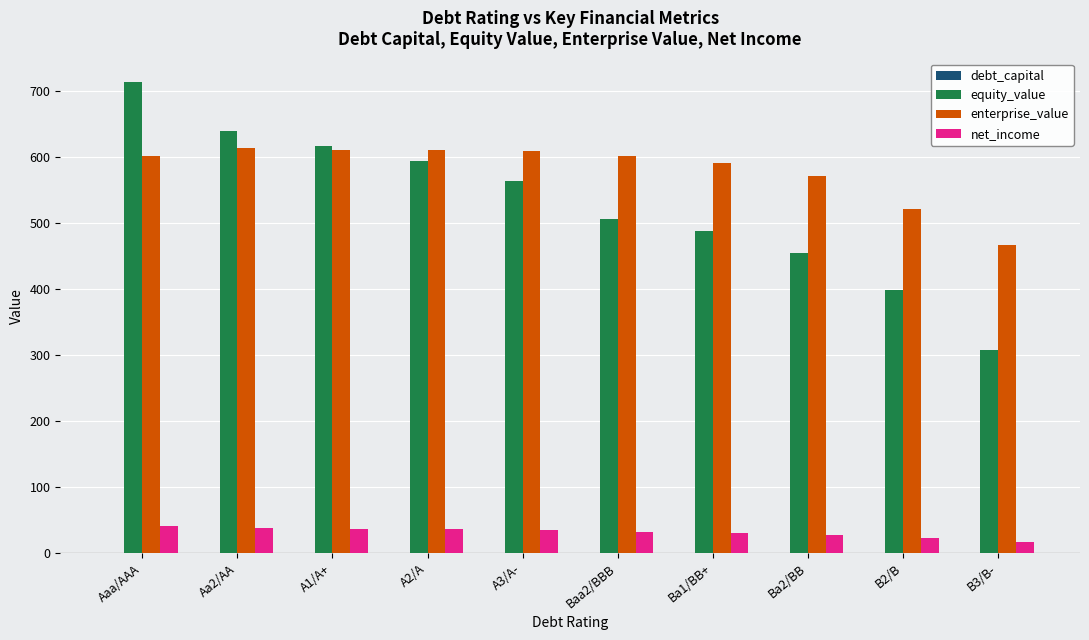

Count the number of data series in this chart.

4